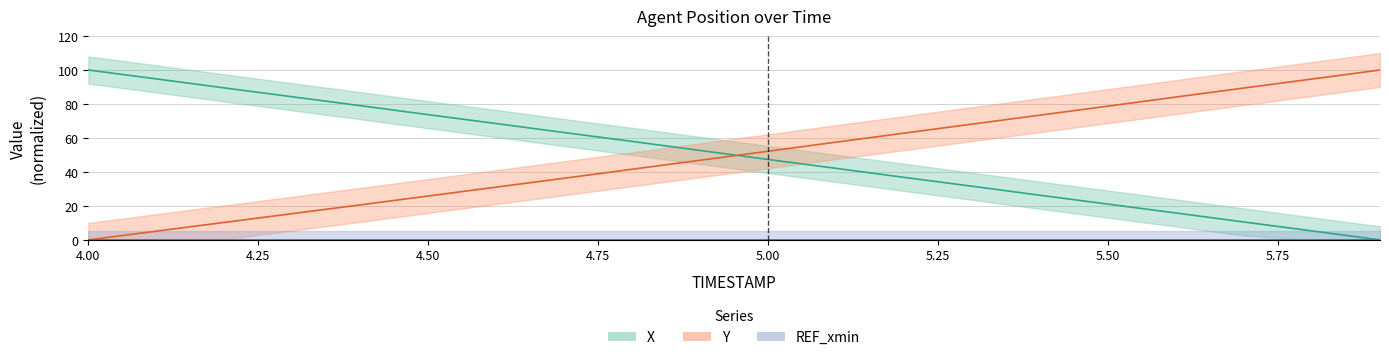

Reading left to right, transcribe all the data shown in this chart.

X: 4.0=100.0	4.1=94.8	4.2=89.5	4.3=84.2	4.4=79.0	4.5=73.7	4.6=68.5	4.7=63.2	4.8=58.0	4.9=52.7	5.0=47.3	5.1=42.1	5.2=36.8	5.3=31.6	5.4=26.3	5.5=21.1	5.6=15.8	5.7=10.5	5.8=5.3	5.9=0.0
Y: 4.0=0.0	4.1=5.2	4.2=10.3	4.3=15.5	4.4=20.6	4.5=25.9	4.6=31.1	4.7=36.3	4.8=41.6	4.9=46.9	5.0=52.2	5.1=57.6	5.2=62.9	5.3=68.2	5.4=73.4	5.5=78.7	5.6=84.1	5.7=89.4	5.8=94.7	5.9=100.0